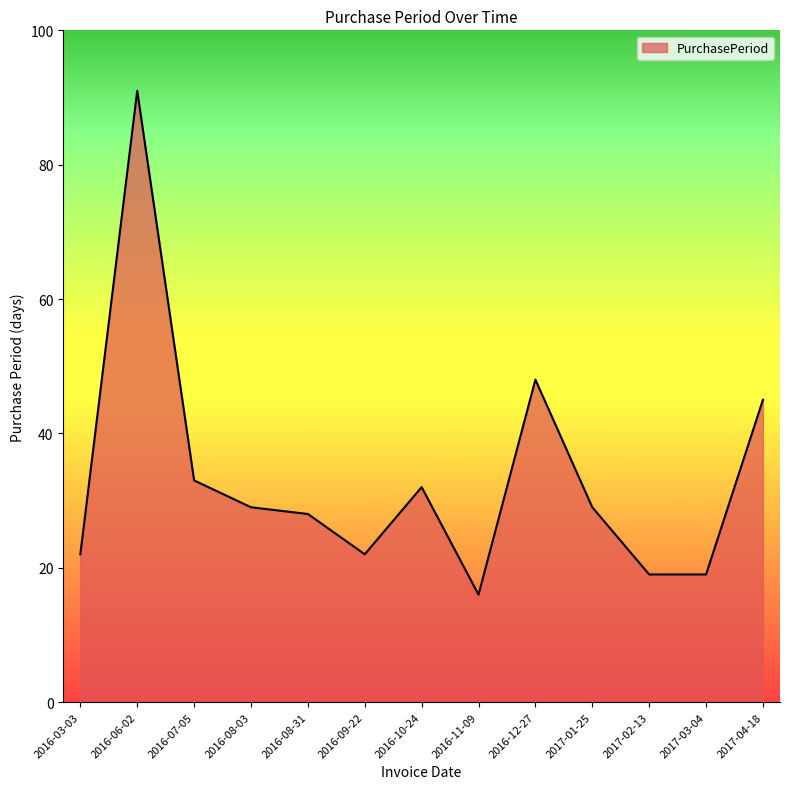

What value does the data have at 2016-09-22?

22